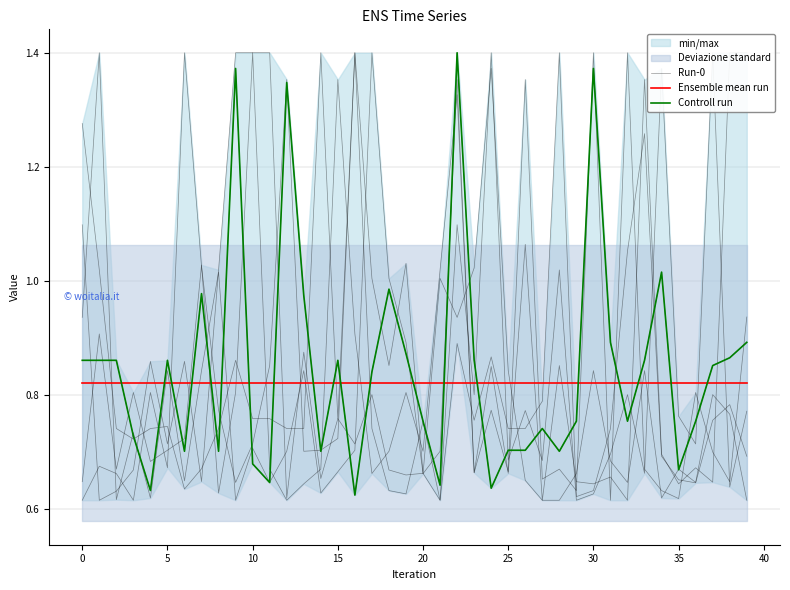

Which label corresponds to the smallest value in the chart?

16